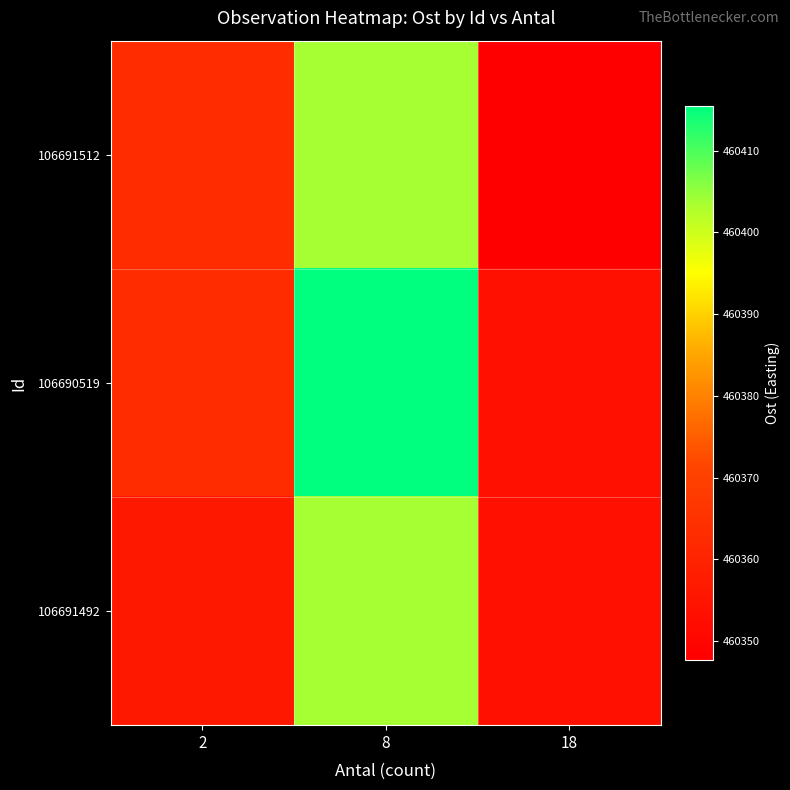

At which category is the sum across all series the highest?

8